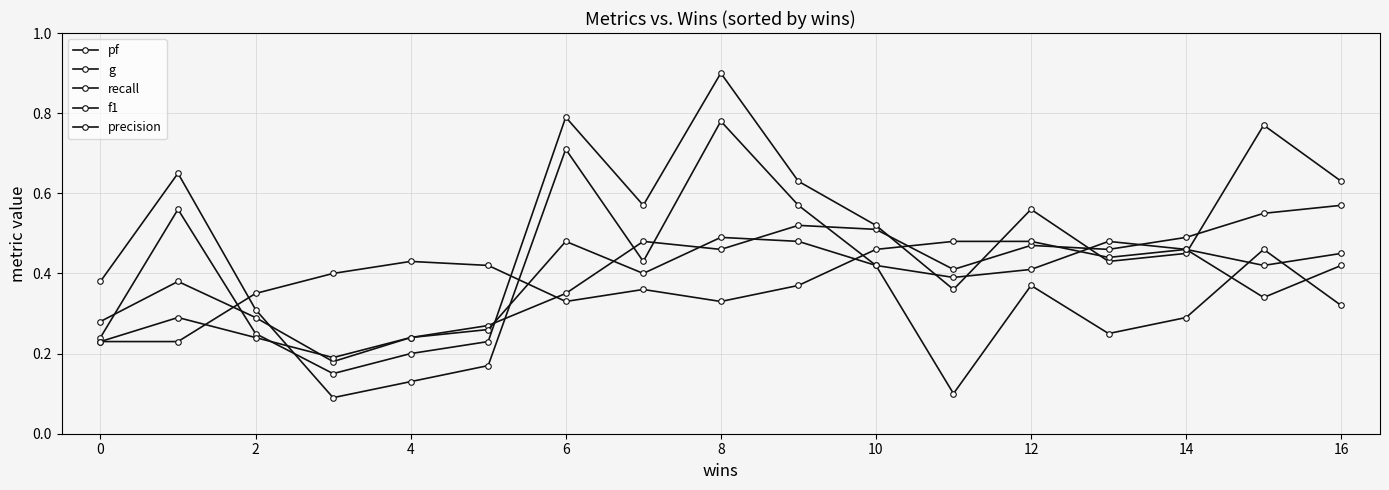

Is this an area chart (filled region under the line)?

No